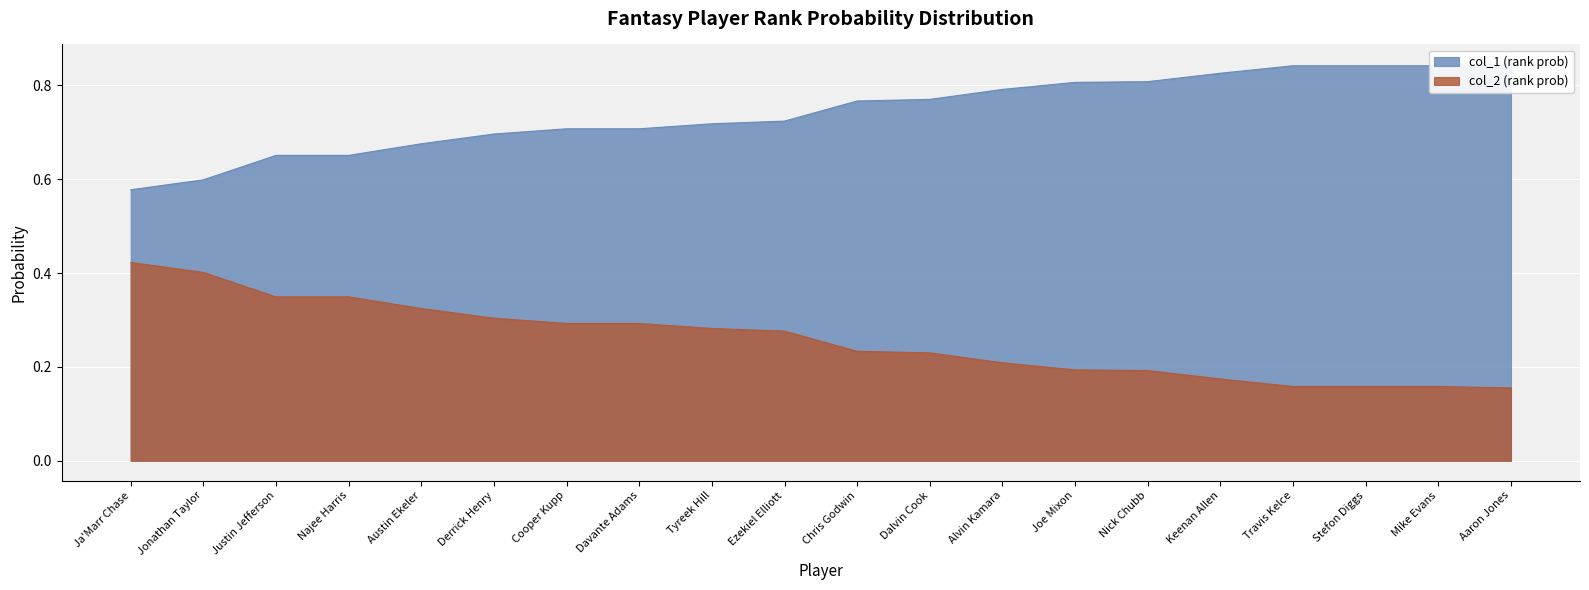

Count the col_1 (rank prob) values in the range 0 to 1.

20